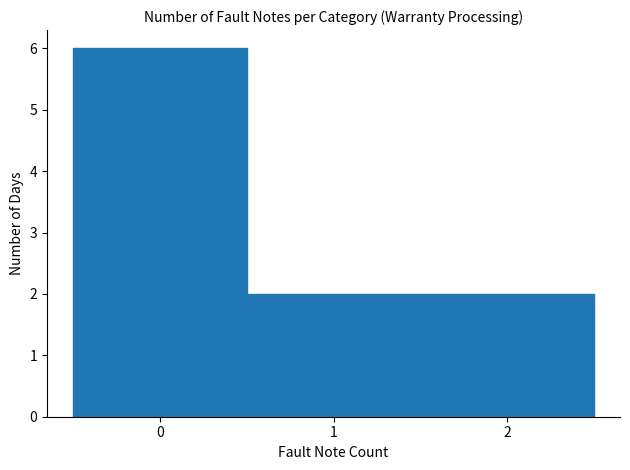

Which range on the x-axis has the tallest bar?

-0.5 to 0.5